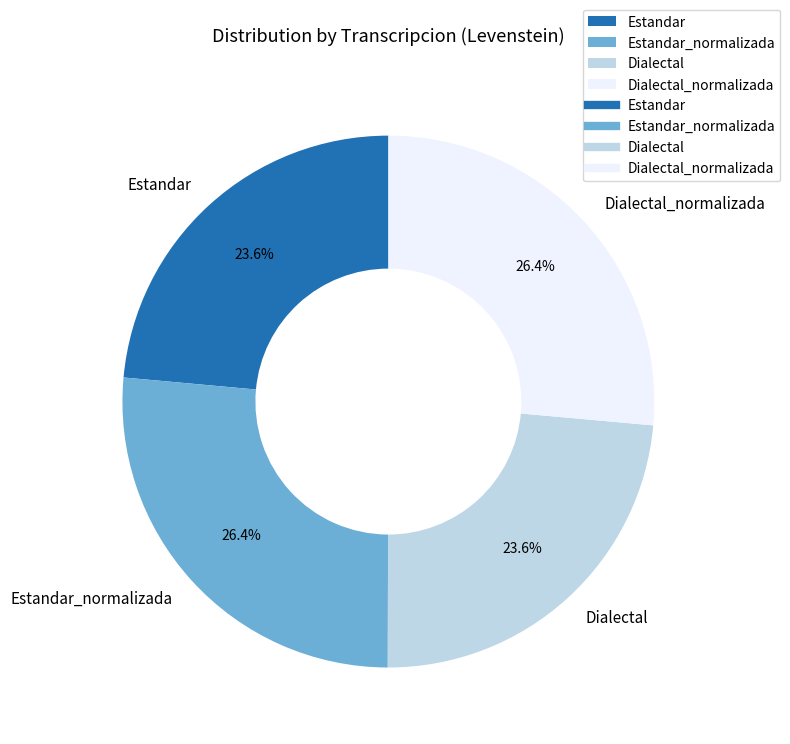

How many slices are in this pie chart?

4